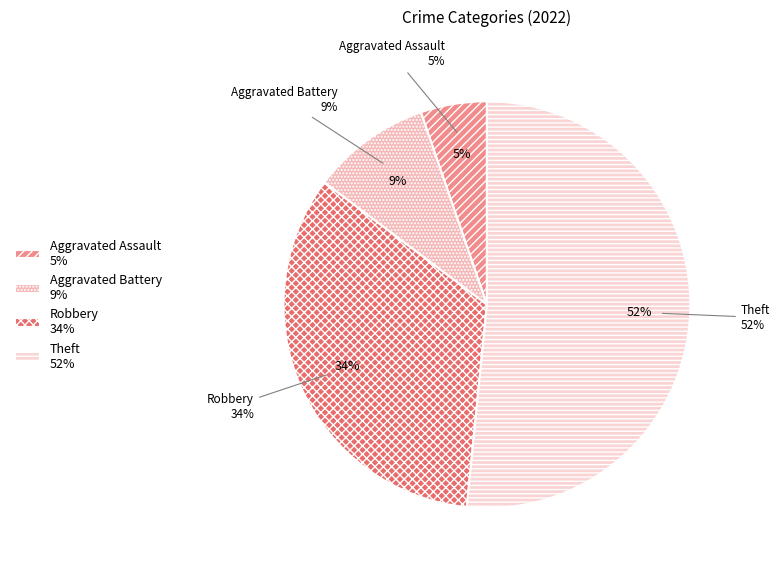

Do Robbery and Theft together represent more than half of the pie?

Yes